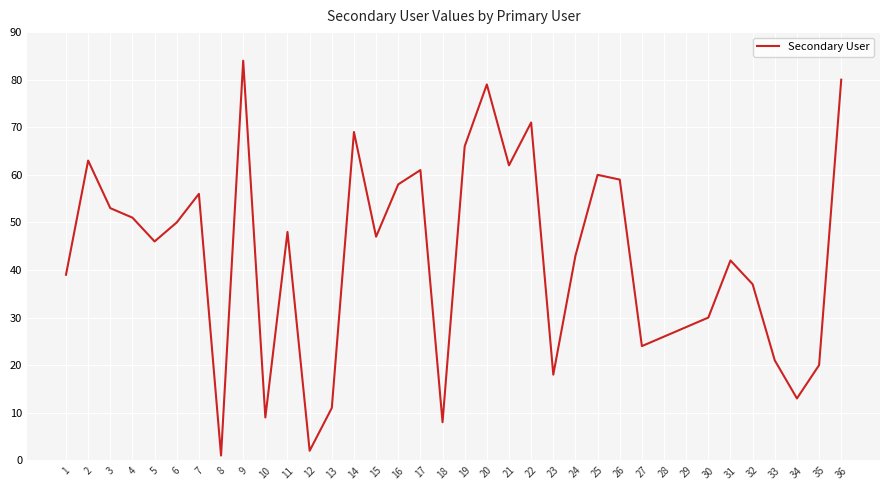

Reading left to right, transcribe all the data shown in this chart.

39	63	53	51	46	50	56	1	84	9	48	2	11	69	47	58	61	8	66	79	62	71	18	43	60	59	24	26	28	30	42	37	21	13	20	80